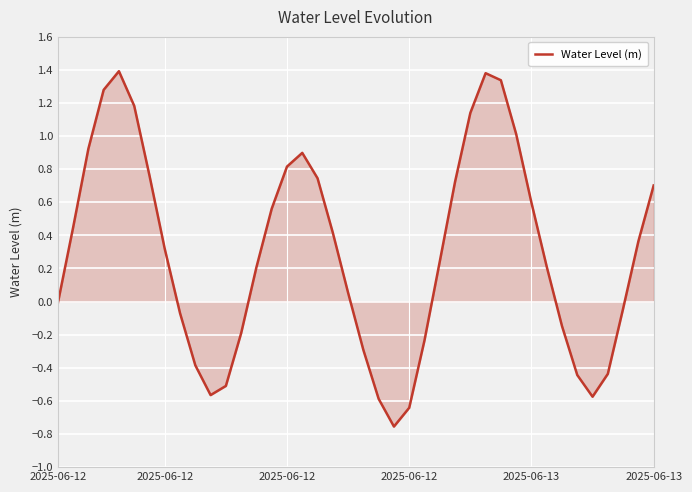

How many lines are shown in the chart?

1